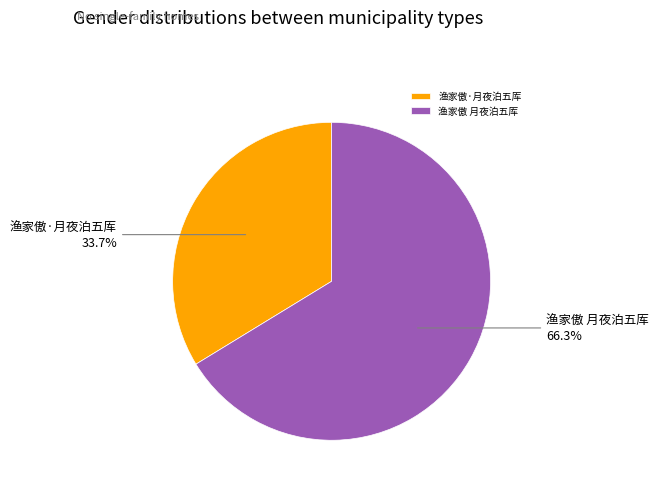

Combined, do 渔家傲·月夜泊五厍 and 渔家傲 月夜泊五厍 account for over 50%?

Yes